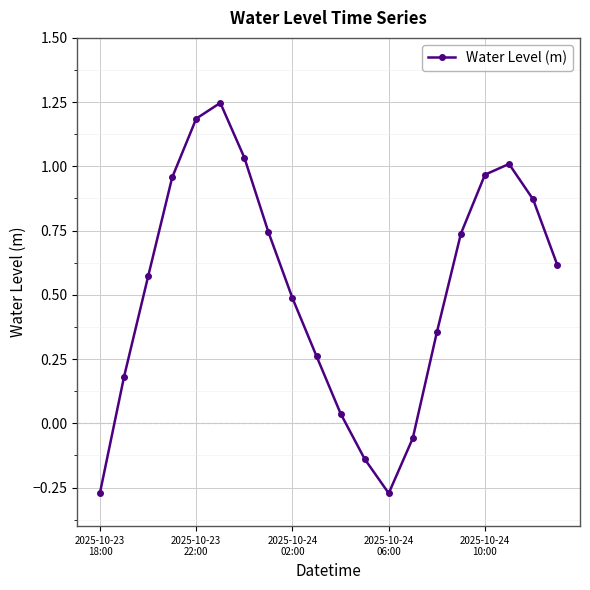

What is the sum of all values?

10.5